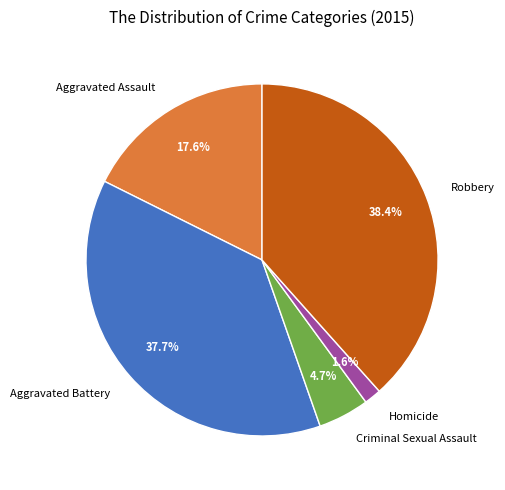

How many segments does this pie chart have?

5